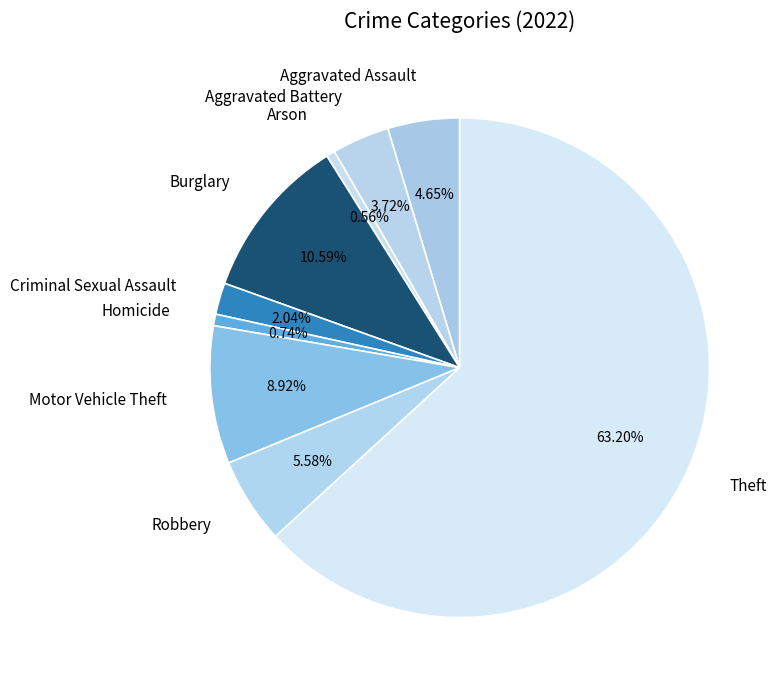

Between Arson and Aggravated Battery, which is larger?

Aggravated Battery